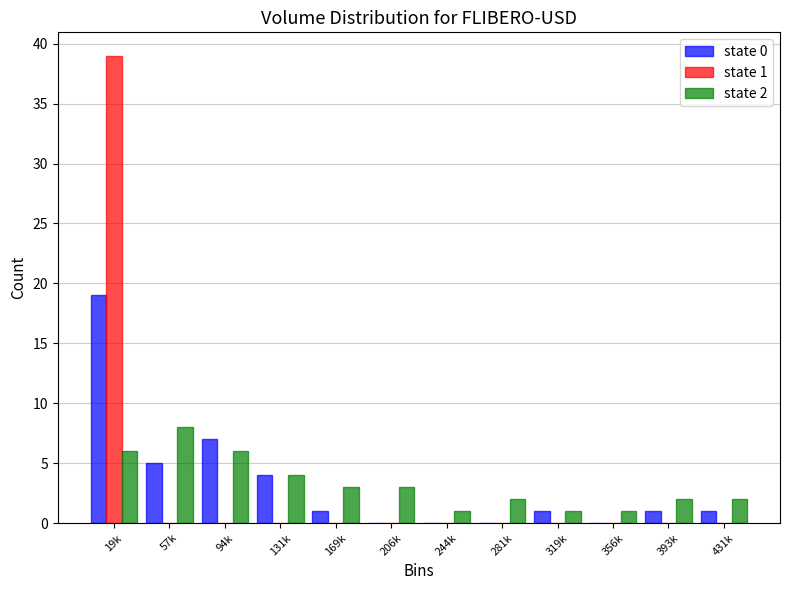

The state 2 series shows 2 at 131k. True or false?

False